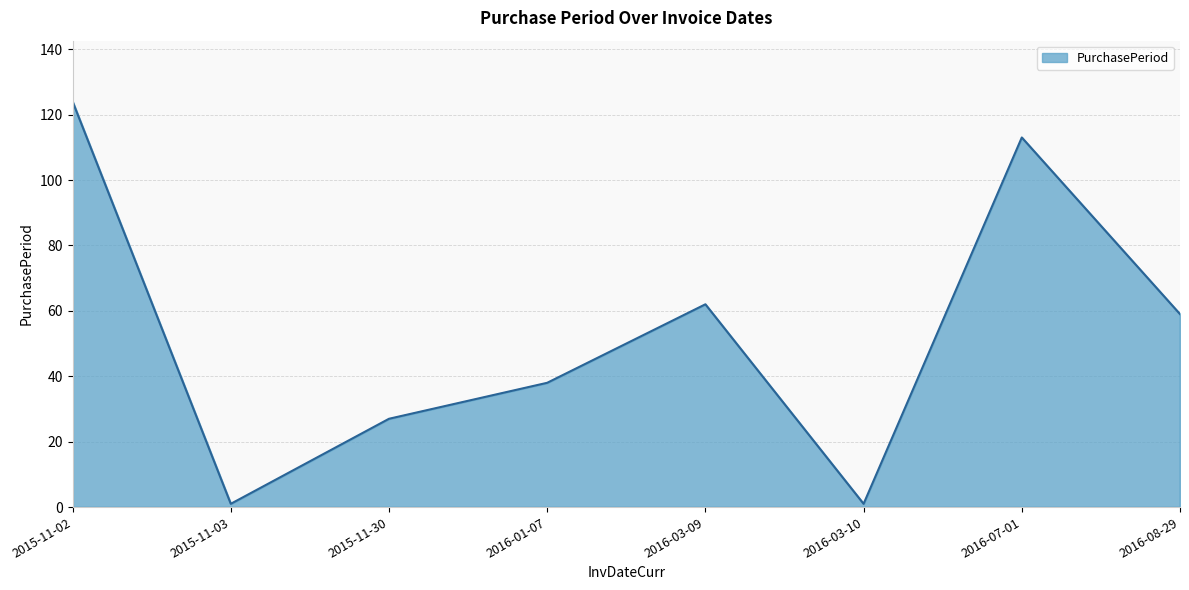

Where is the first local minimum?

2015-11-03